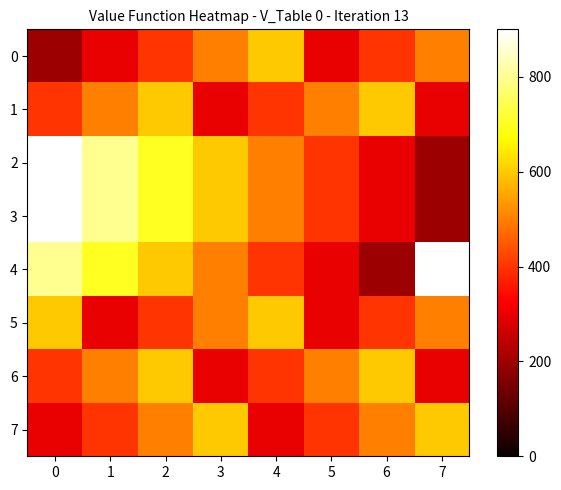

Which series has the largest range (max minus min)?

2